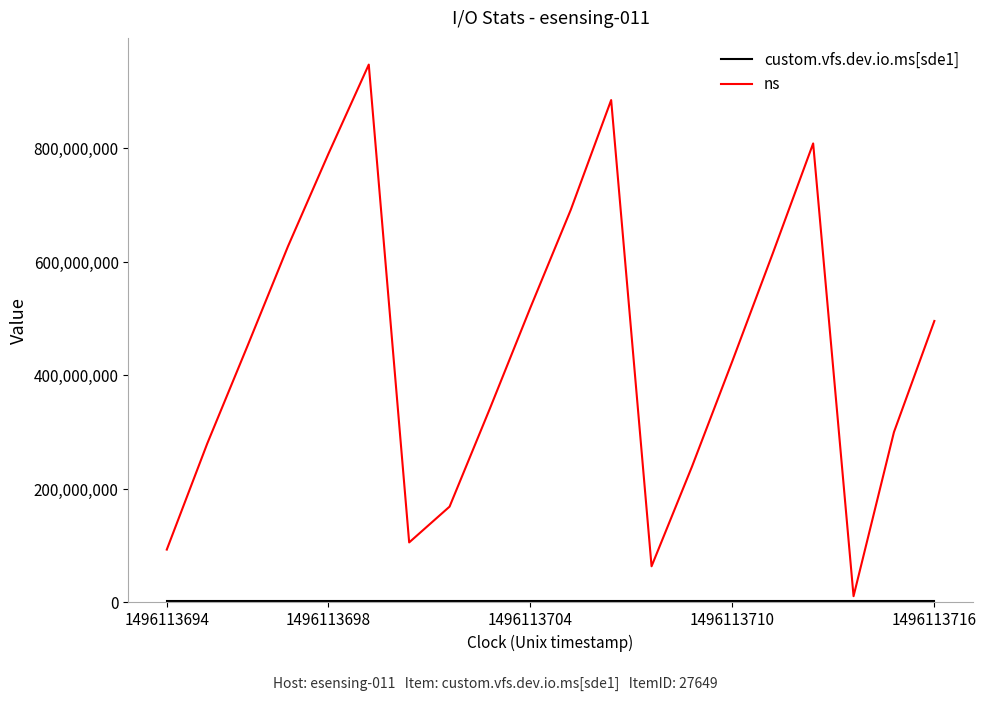

At how many categories does at least one series exceed 321996719?

12